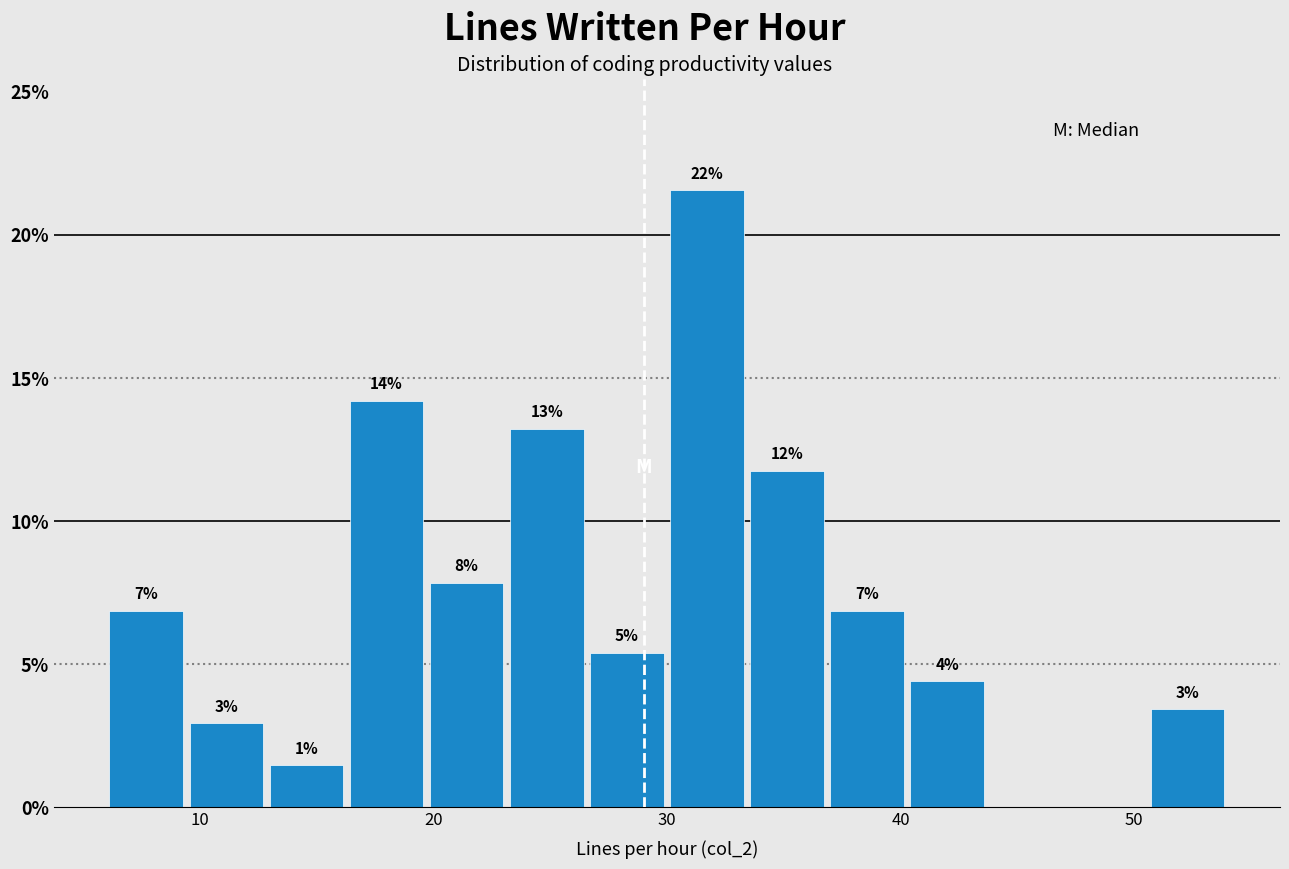

Read against the x-axis, roughly where is the centre of the tallest bar?

32